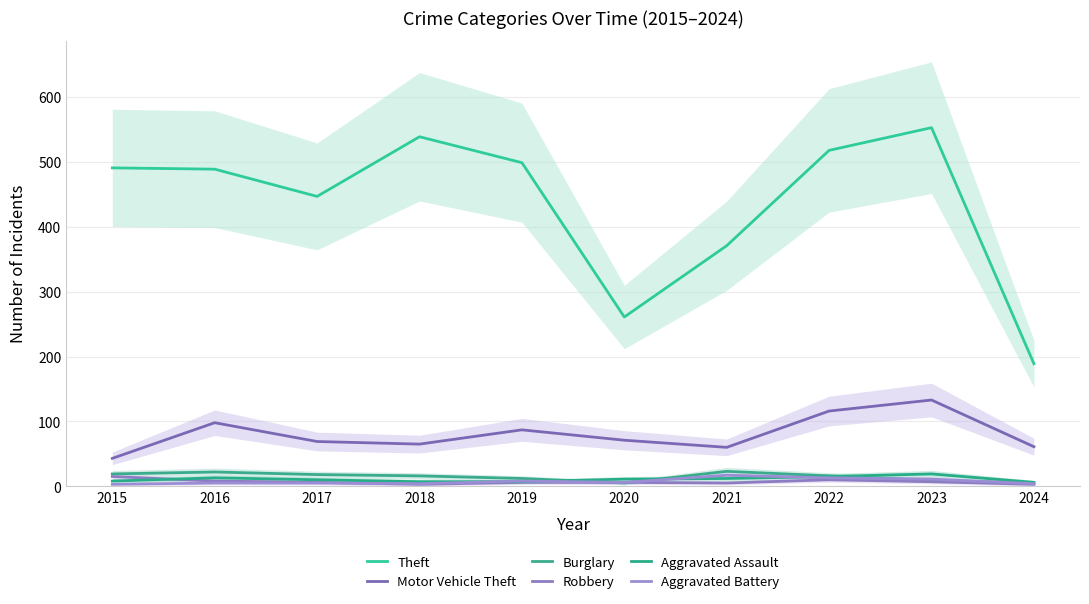

Reading left to right, transcribe all the data shown in this chart.

Theft: 491	489	447	539	499	261	371	518	553	189
Motor Vehicle Theft: 43	98	69	65	87	71	60	116	133	61
Burglary: 19	22	18	16	12	5	23	16	9	5
Robbery: 15	8	6	3	6	6	5	10	7	3
Aggravated Assault: 8	13	10	7	7	11	12	15	19	6
Aggravated Battery: 3	5	5	4	8	6	17	13	11	4